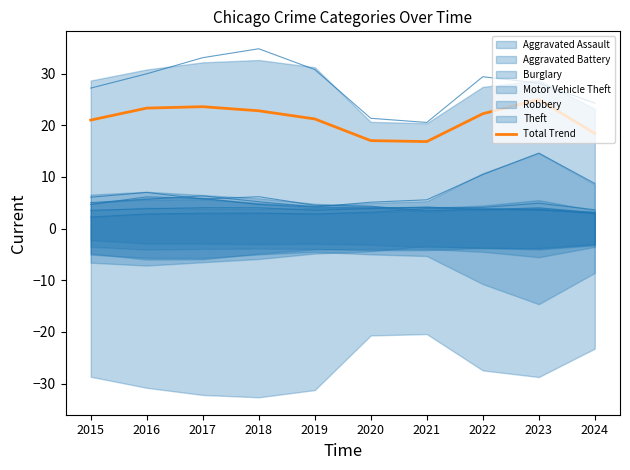

Rank the categories by value from highest to lowest.

2023, 2017, 2016, 2018, 2022, 2019, 2015, 2024, 2020, 2021